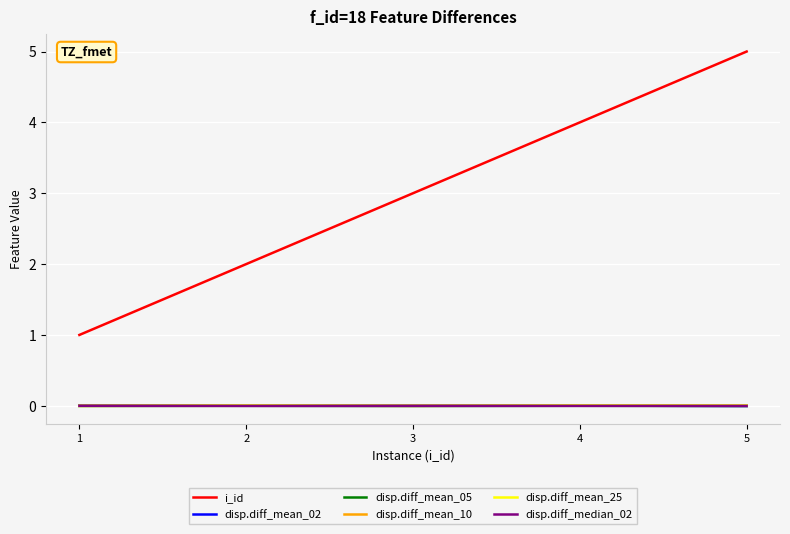

What is the maximum value shown in the chart?

5.0